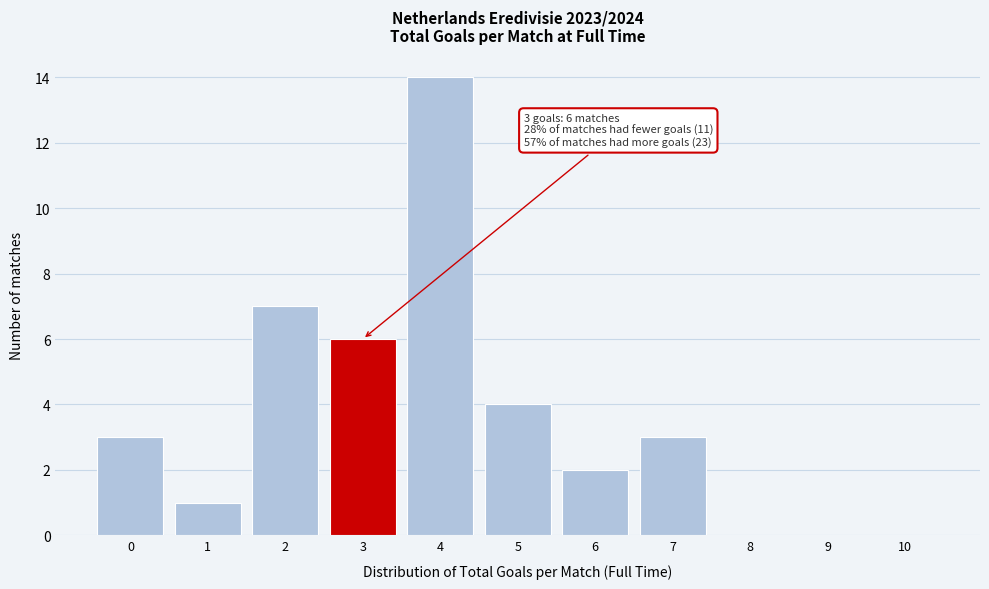

Reading left to right, transcribe all the data shown in this chart.

0=3	1=1	2=7	3=6	4=14	5=4	6=2	7=3	8=0	9=0	10=0